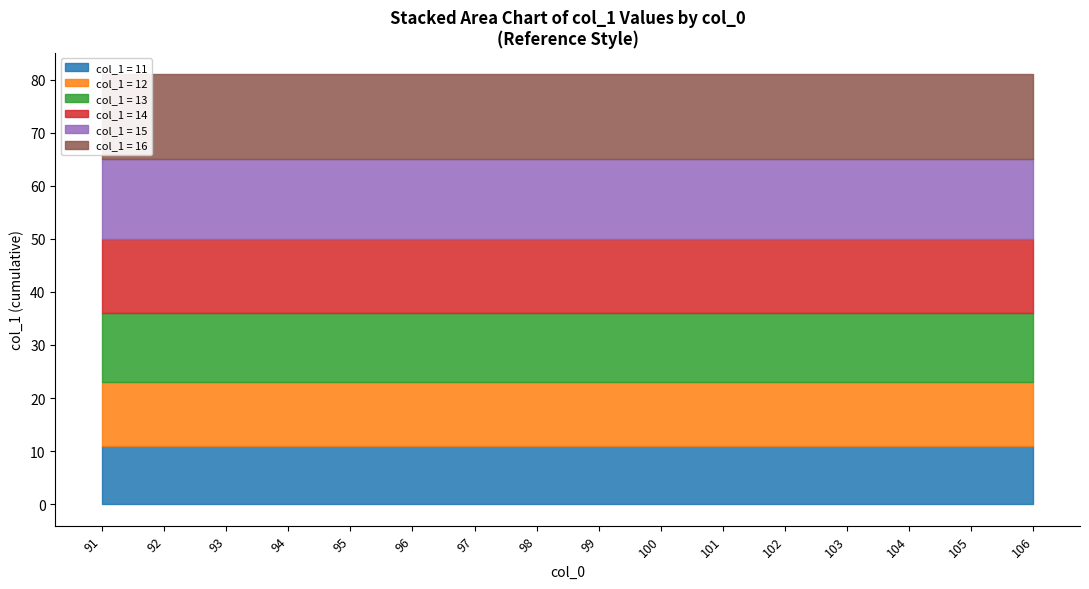

True or false: col_1_11 and col_1_14 intersect in this chart.

False